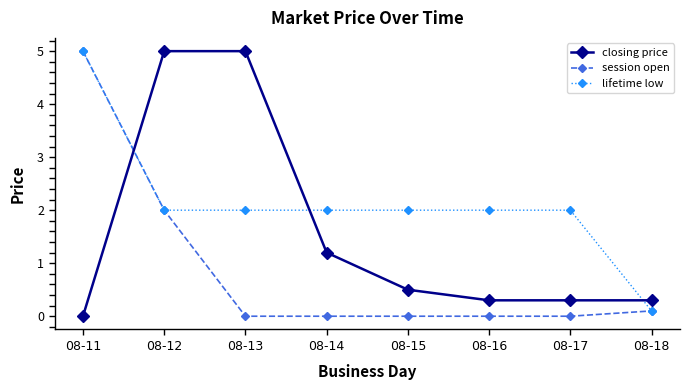

How many series are shown in this chart?

3